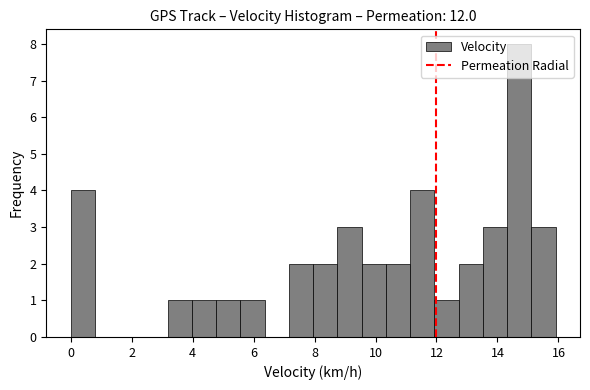

Around what value on the x-axis is the tallest bar? Give the approximate position of its centre, as read against the axis.

14.8